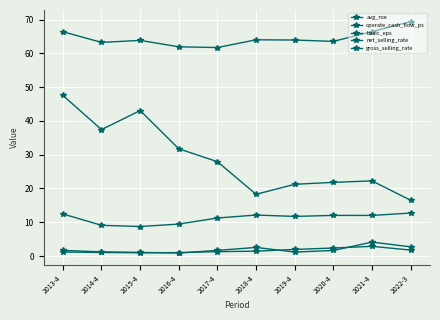

What is the average value of the avg_roe series?

28.8